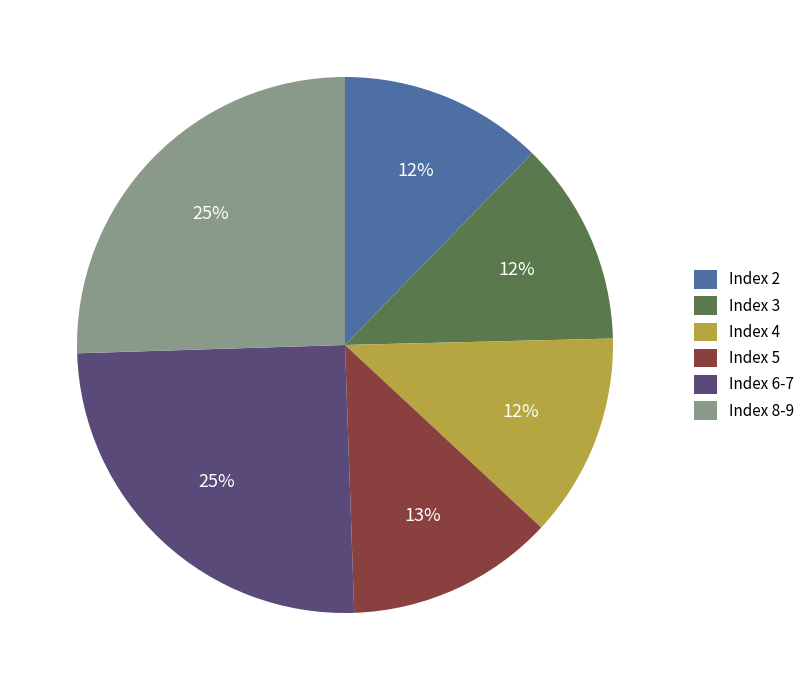

Is it true that Index 2 is 5% of the pie?

False